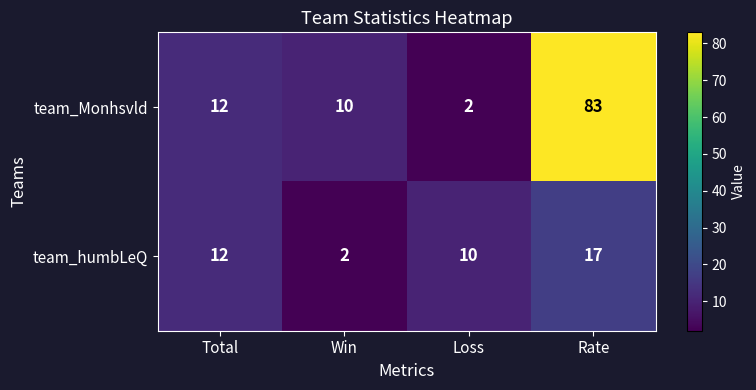

Which series has the largest total across all categories?

team_Monhsvld